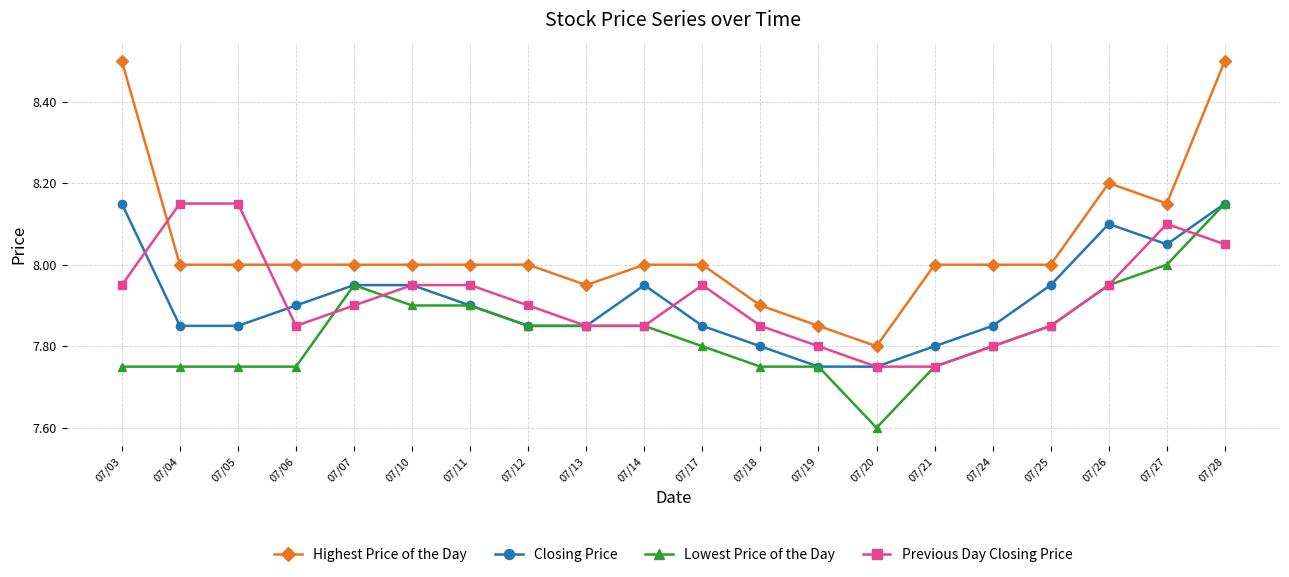

Which series has the largest range (max minus min)?

Highest Price of the Day